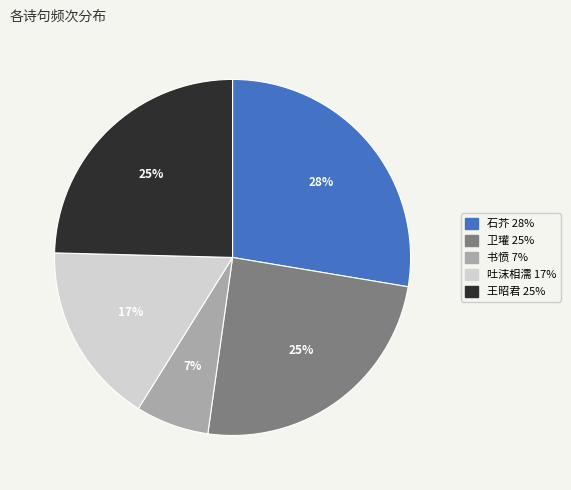

To the nearest percent, what is the difference between the largest and smallest slice percentages?

21%